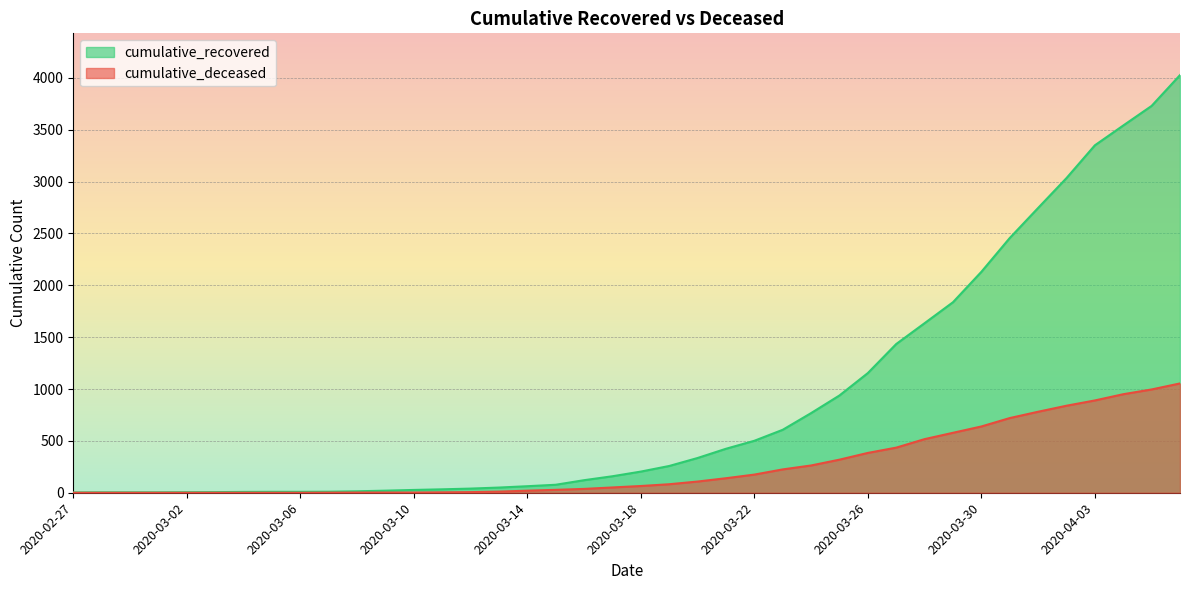

How many distinct data groups are displayed?

2